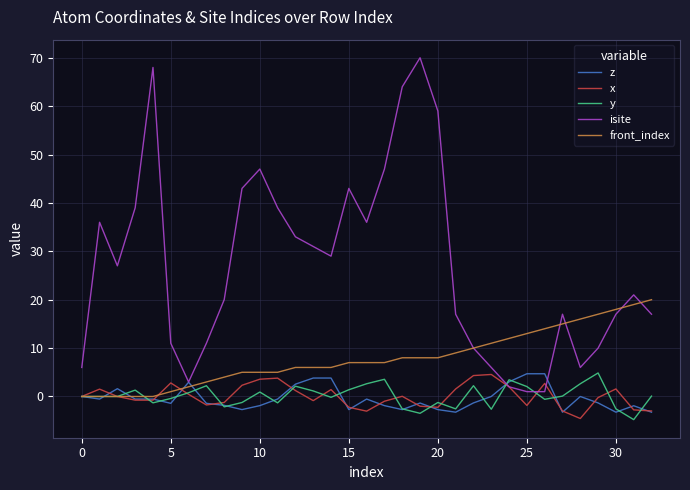

What is the smallest value displayed?

-4.8